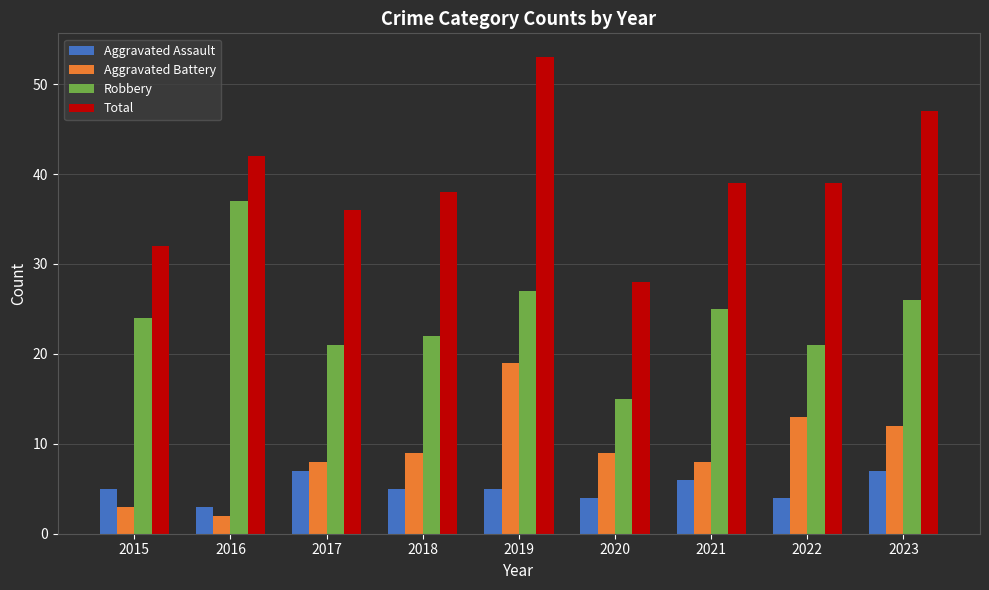

Rank the series by their maximum value, from highest to lowest.

Total, Robbery, Aggravated Battery, Aggravated Assault